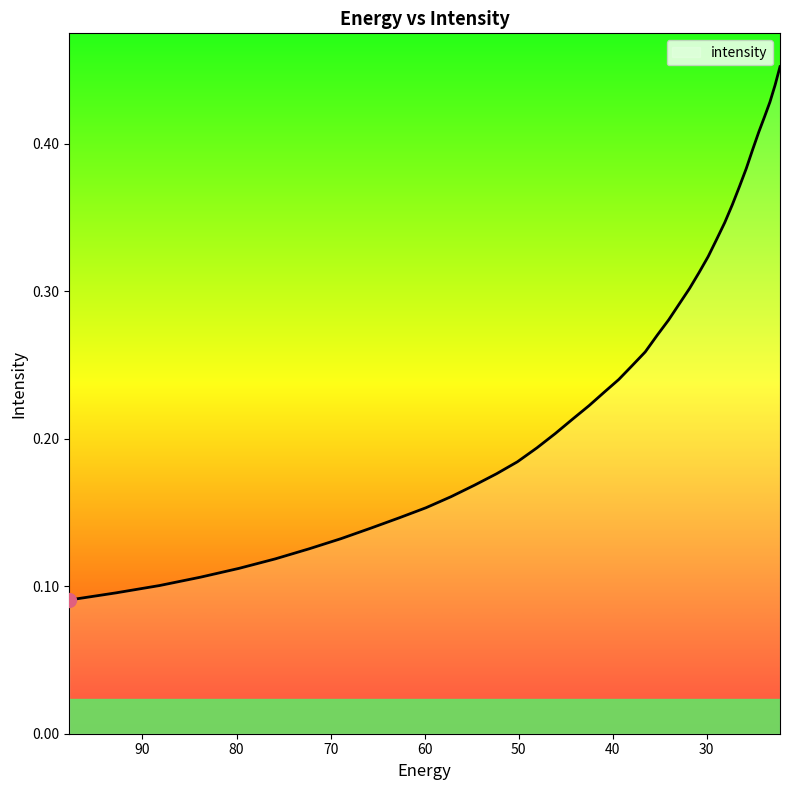

What is the label of the 4th point from the left?

83.8307